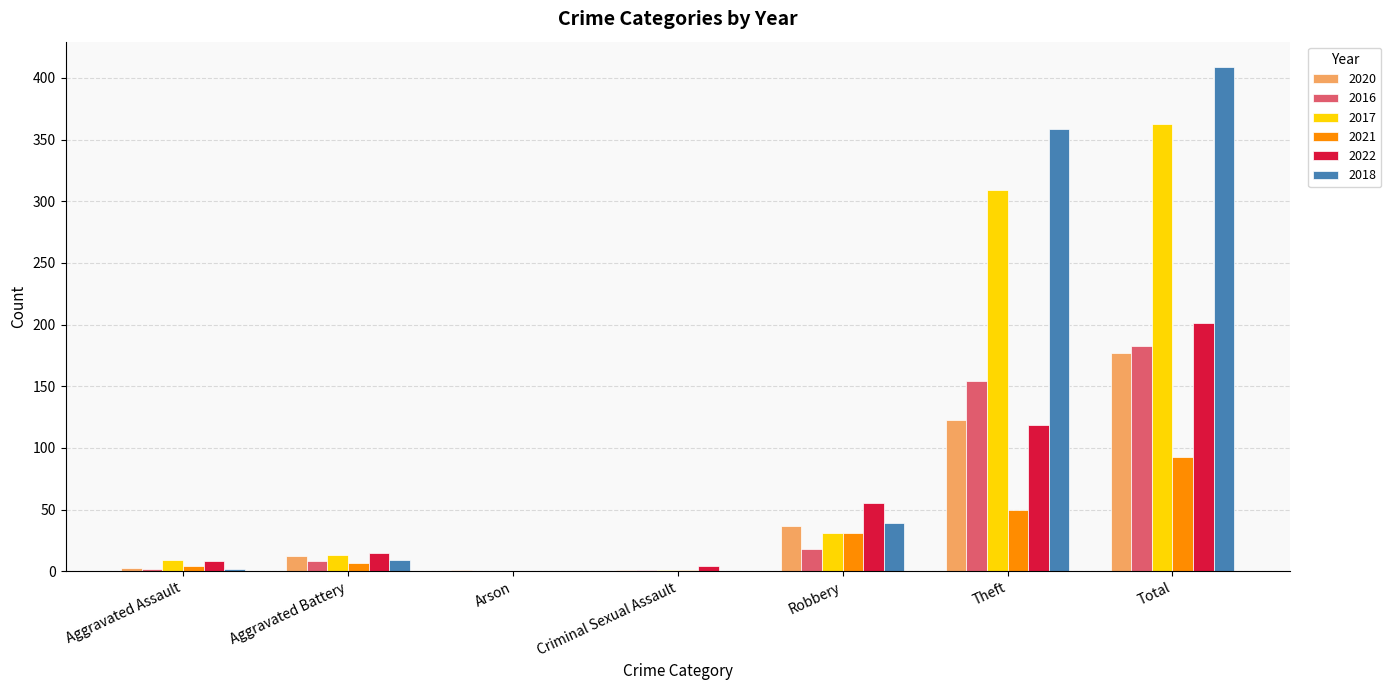

Is it true that 2018 equals 0 at Criminal Sexual Assault?

True